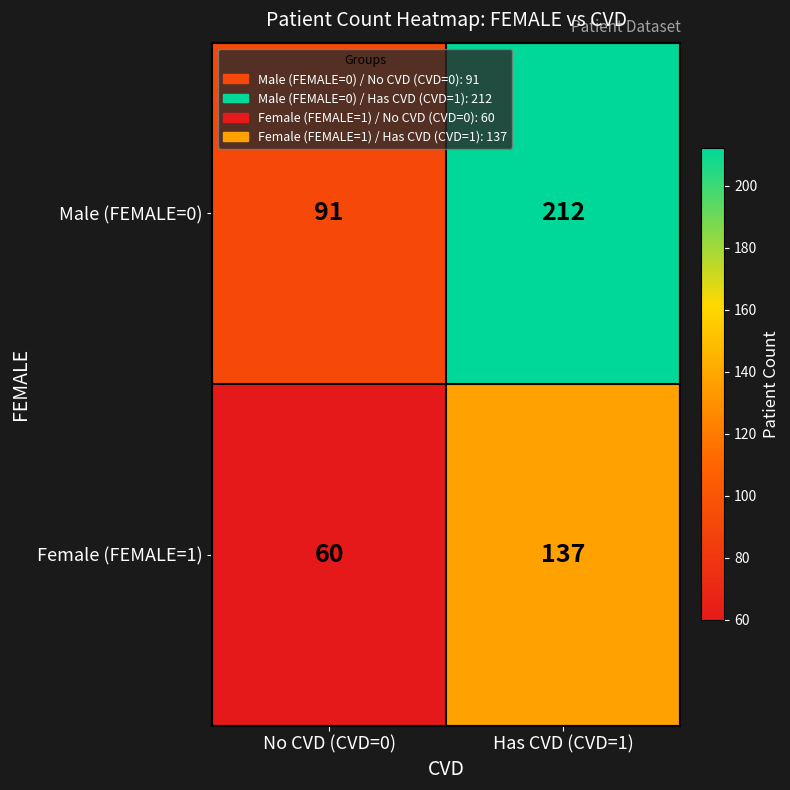

Between No CVD (CVD=0) and Has CVD (CVD=1), which series saw the biggest shift?

Male (FEMALE=0)